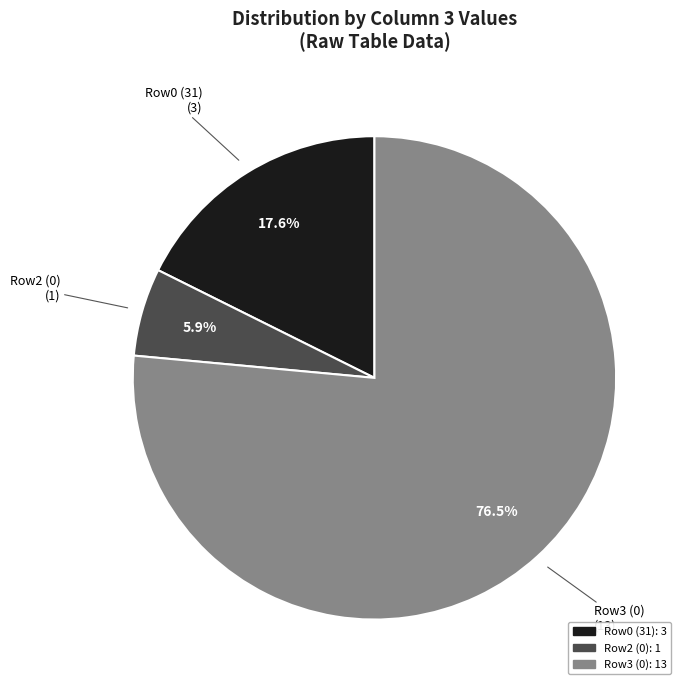

Is there any slice that represents more than half of the pie?

Yes